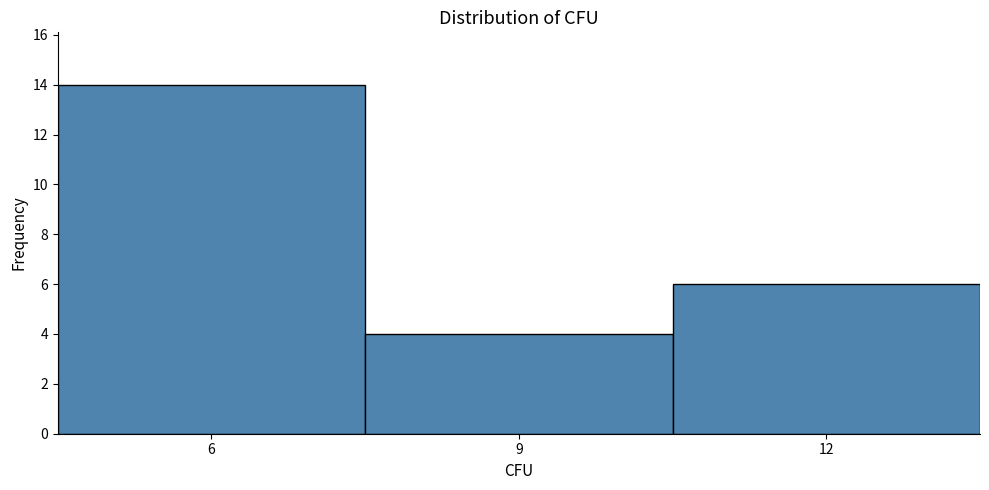

Reading left to right, list every bar in this chart as the range it spans on the x-axis followed by its height. The values are not printed on the chart, so give them approximately, as read against the axis.

4.5 to 7.5: 14
7.5 to 10.5: 4
10.5 to 13.5: 6